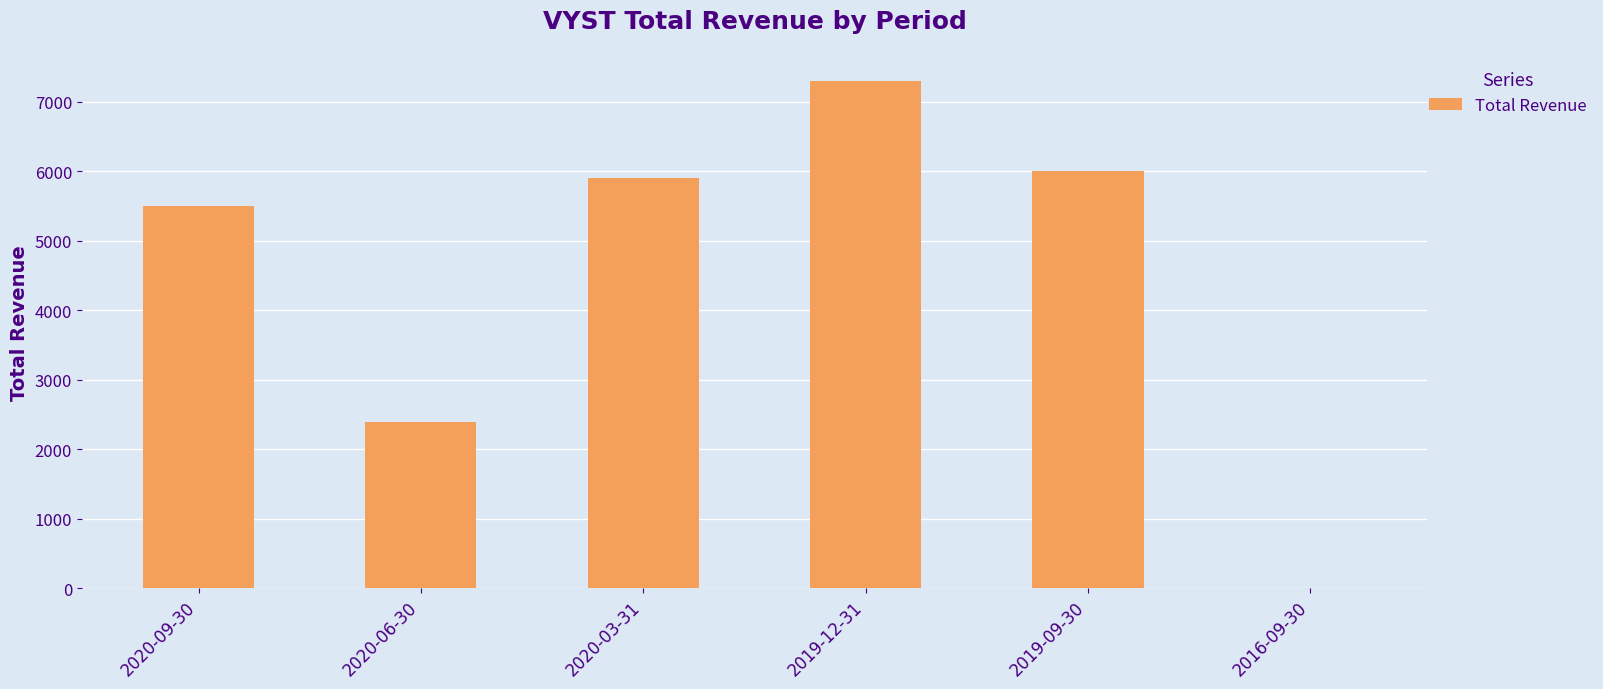

Approximately how many times larger is the value at 2020-03-31 compared to 2019-12-31?

0.8